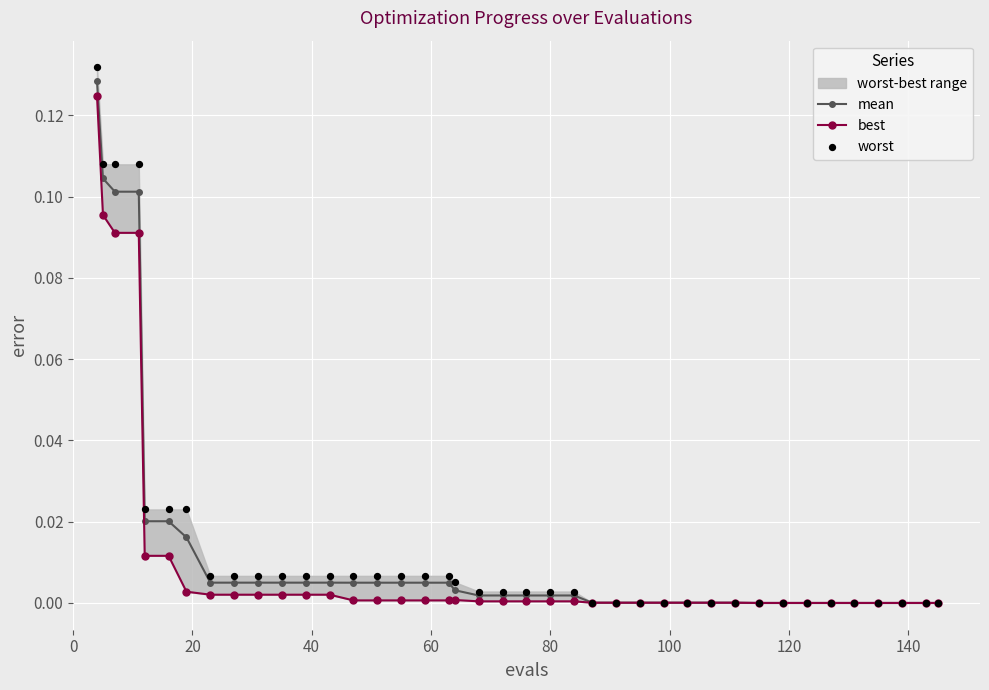

Which series has the largest total across all categories?

worst